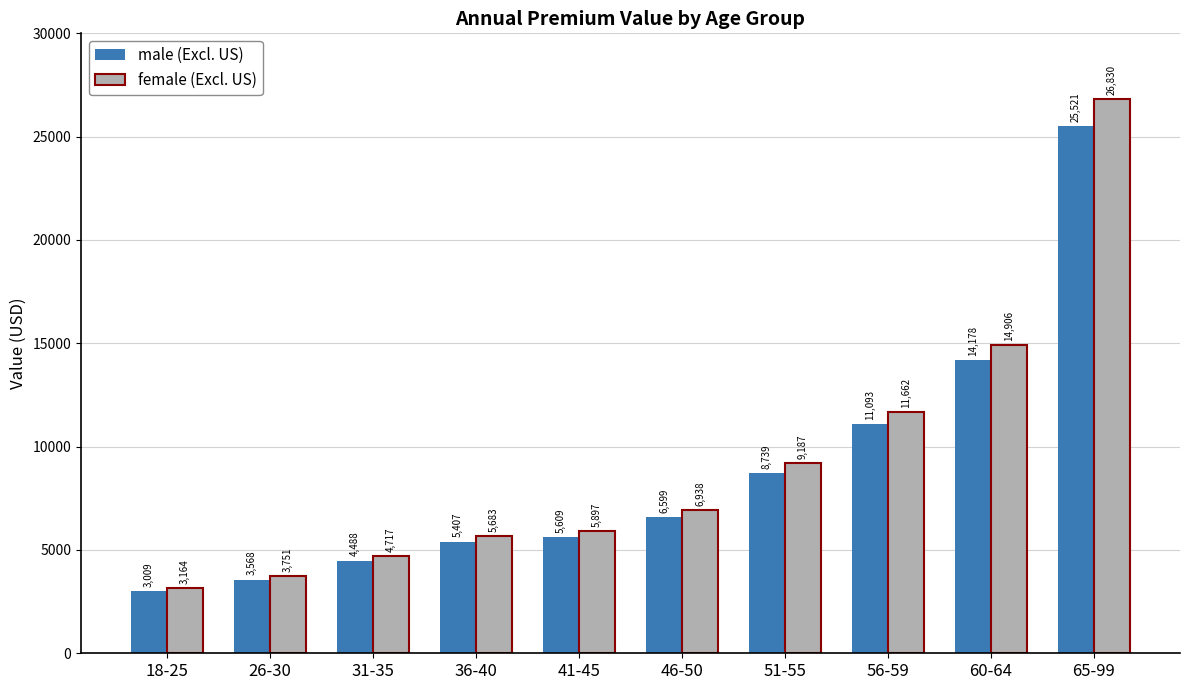

What is the difference between the maximum and second lowest values in the male (Excl. US) series?

21952.2